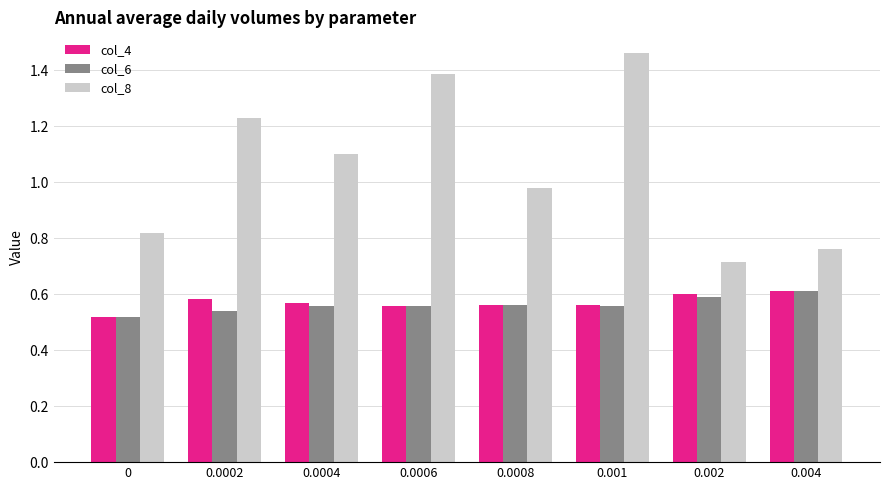

Between 0.0004 and 0.004, which series saw the biggest shift?

col_8